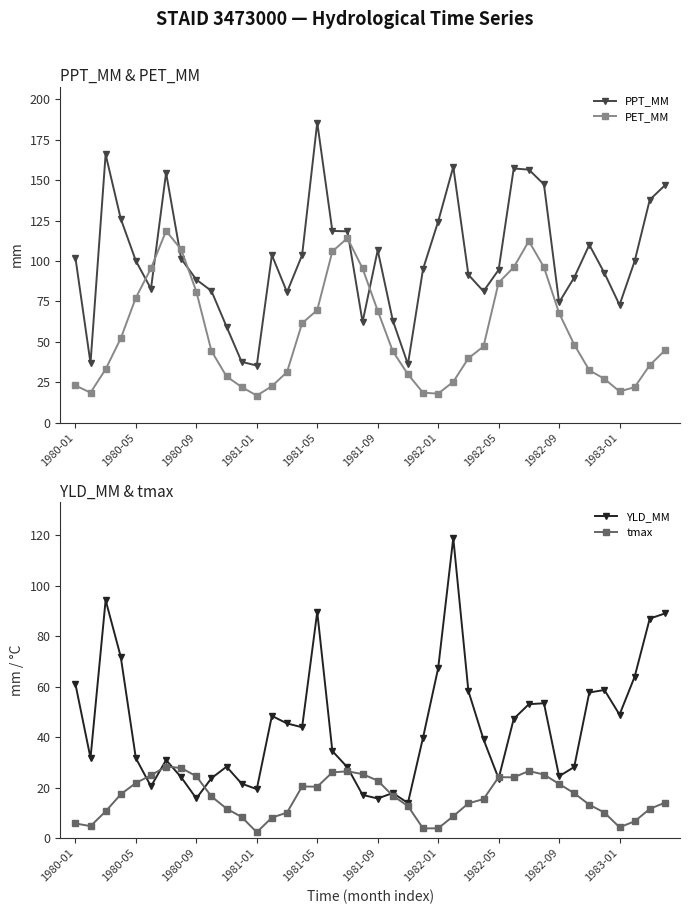

How many lines are shown in the chart?

4